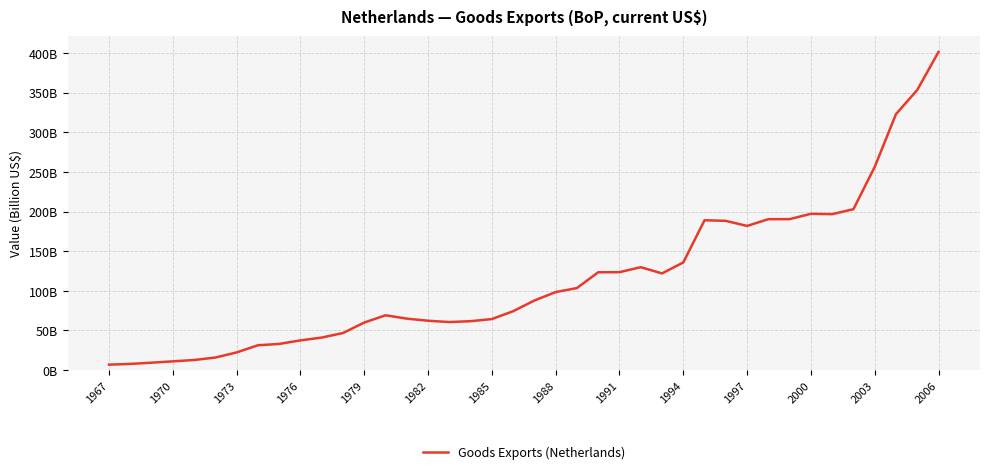

Reading left to right, transcribe all the data shown in this chart.

6.9	7.8	9.4	11.1	12.8	15.9	22.3	31.3	33.1	37.5	41.1	46.8	60.0	69.2	65.0	62.3	60.6	61.8	64.4	74.3	87.9	98.5	103.6	123.5	123.6	129.9	122.0	135.9	189.2	188.4	182.0	190.5	190.6	197.3	196.8	203.1	256.5	323.1	353.6	401.6